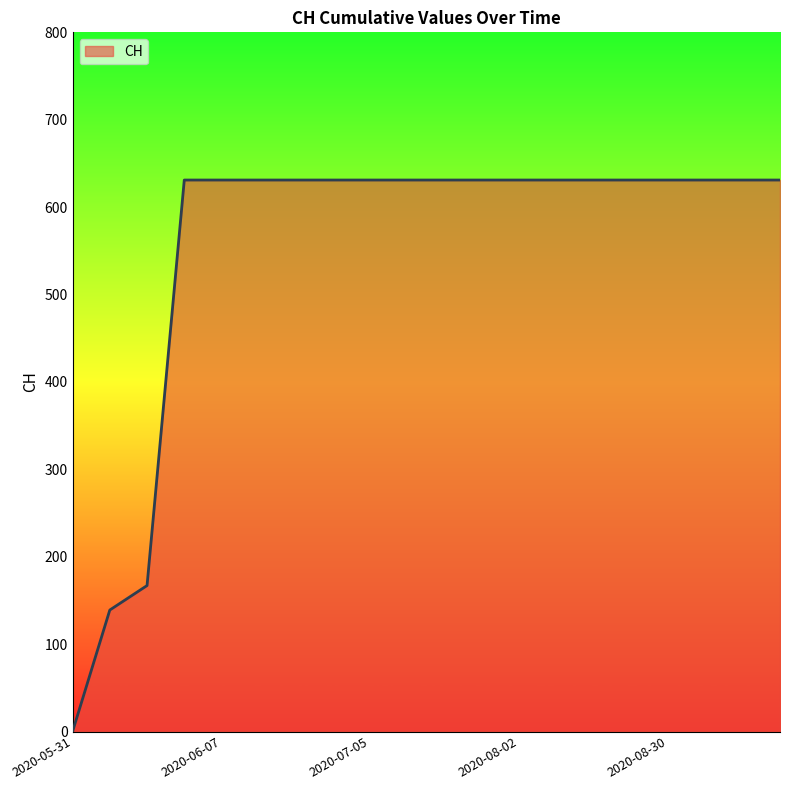

What is the sum of all values?

11033